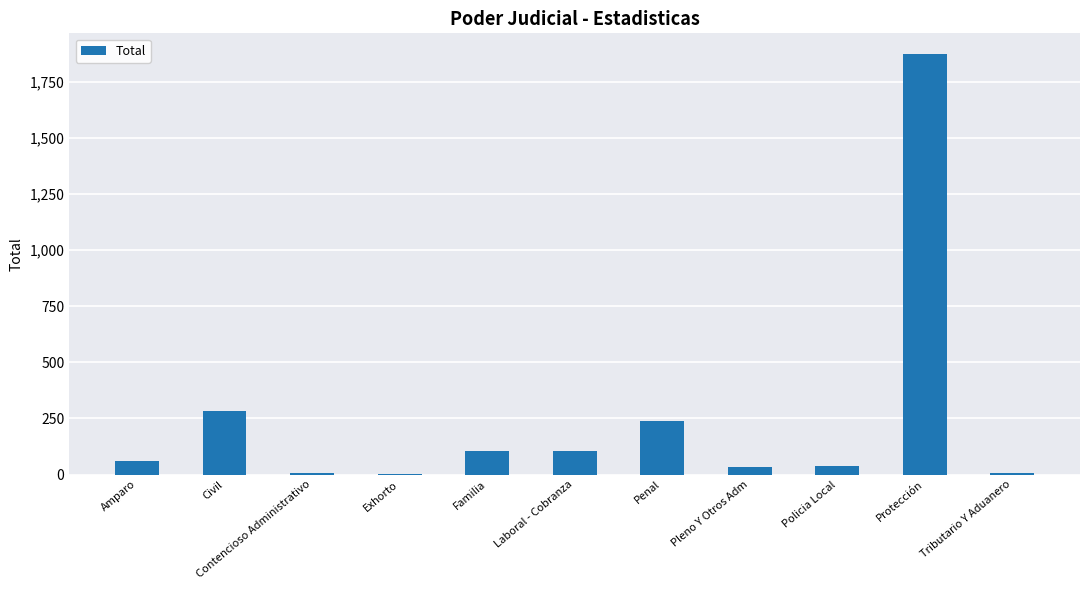

What is the sum of the values at Laboral - Cobranza and Tributario Y Aduanero?

112